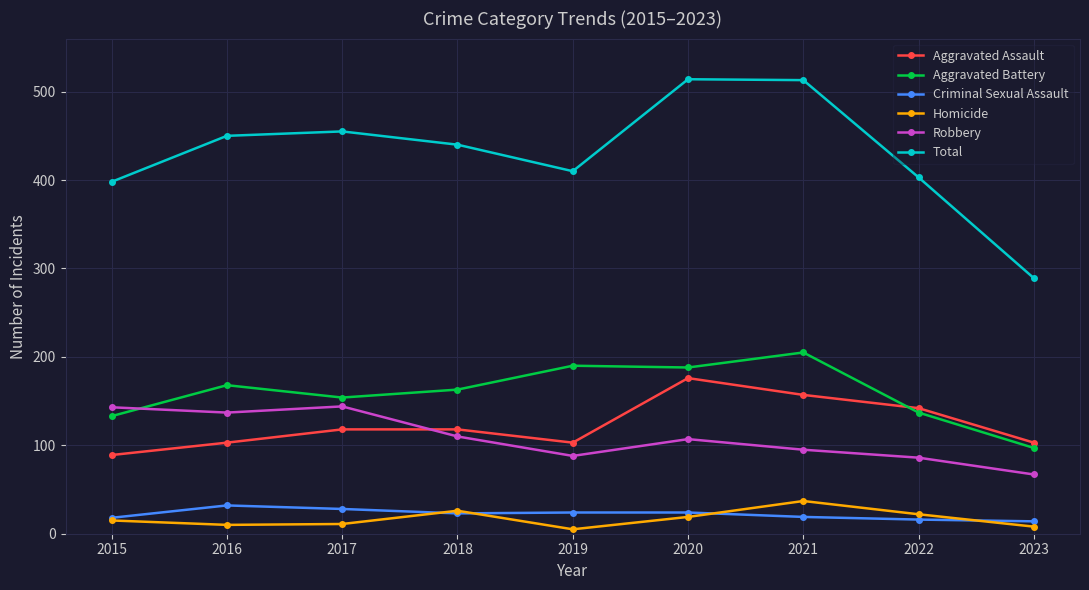

What is the minimum value shown in the chart?

5